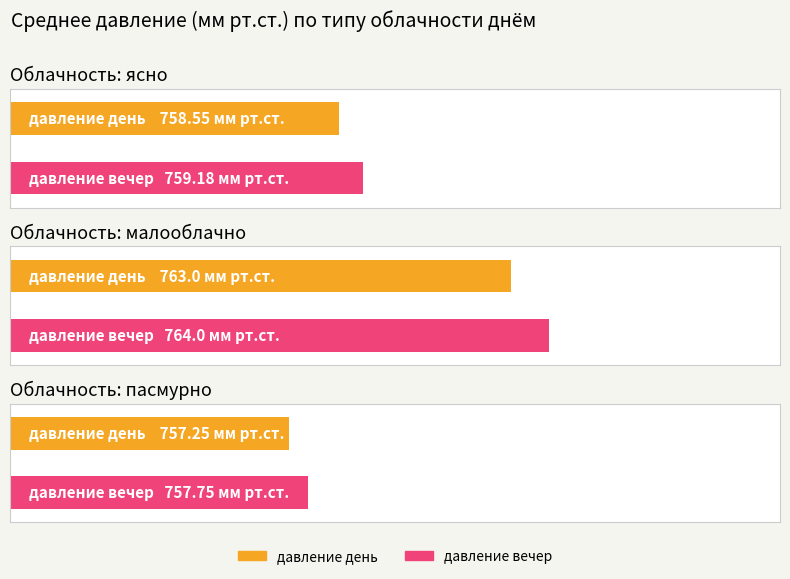

Which series has the largest total across all categories?

давление вечер